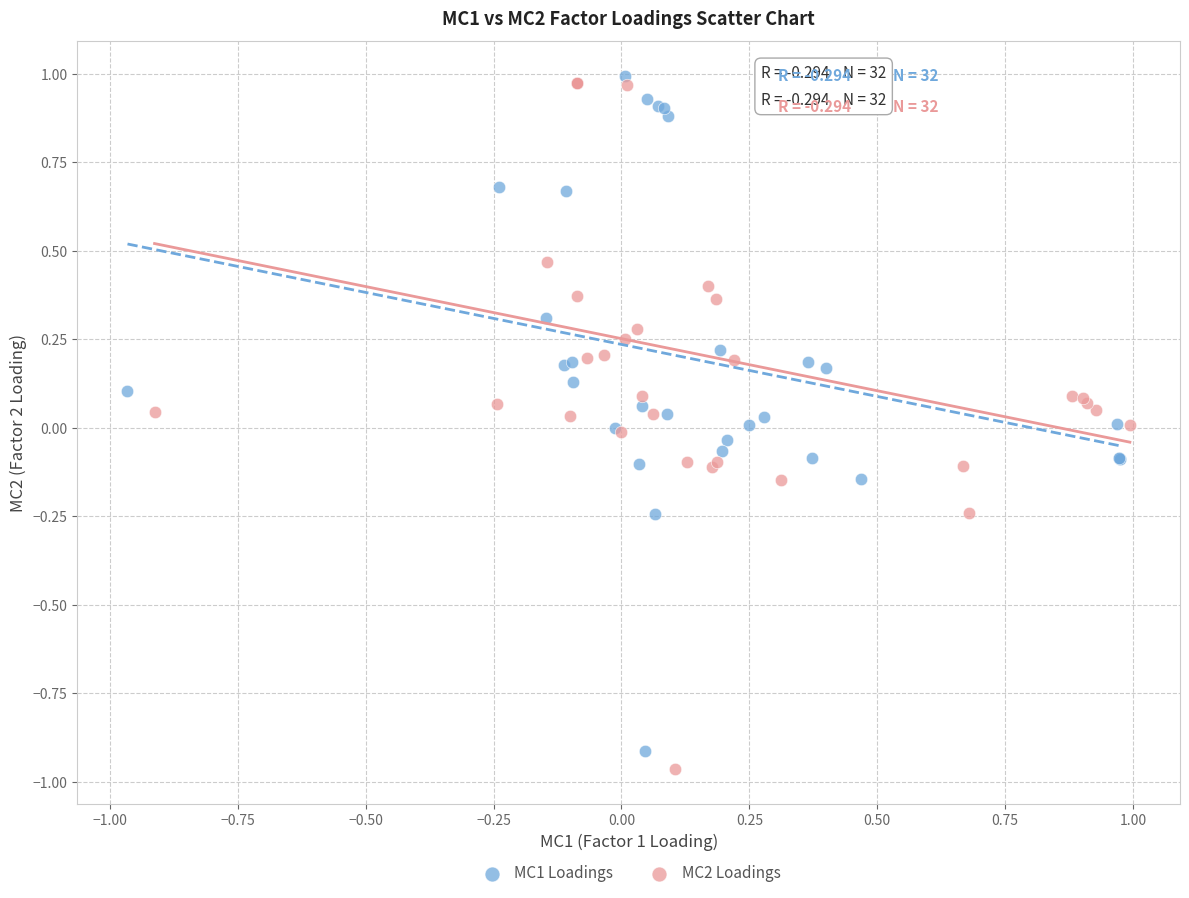

Which series has the widest spread of Y values?

MC2 Loadings